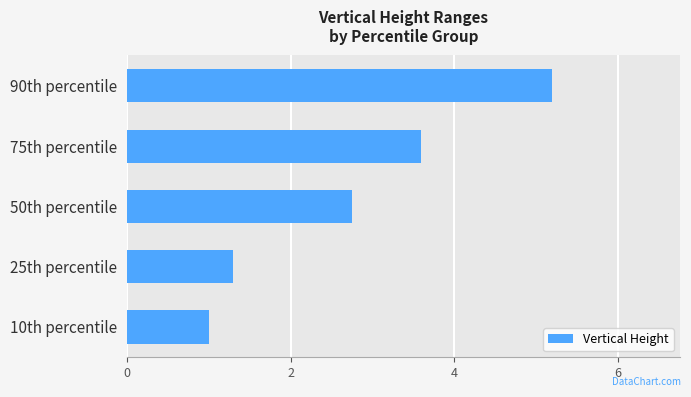

What is the difference between the second highest and second lowest values?

2.3